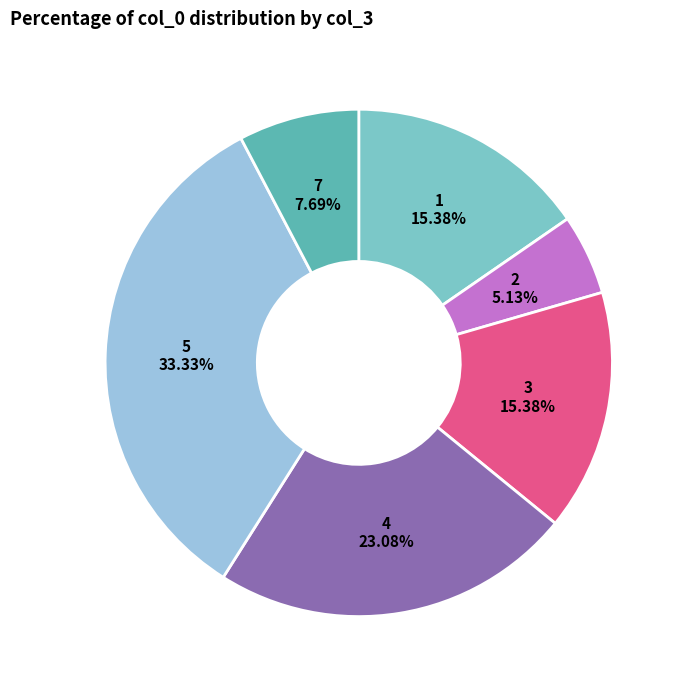

Combined, do 5 and 7 account for over 50%?

No